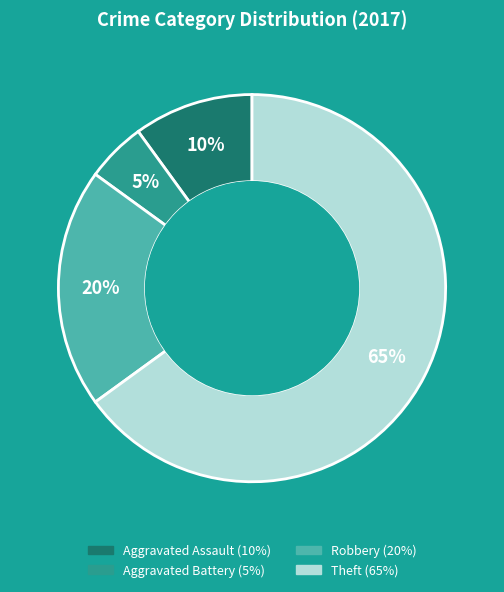

Is there a majority slice in this chart?

Yes